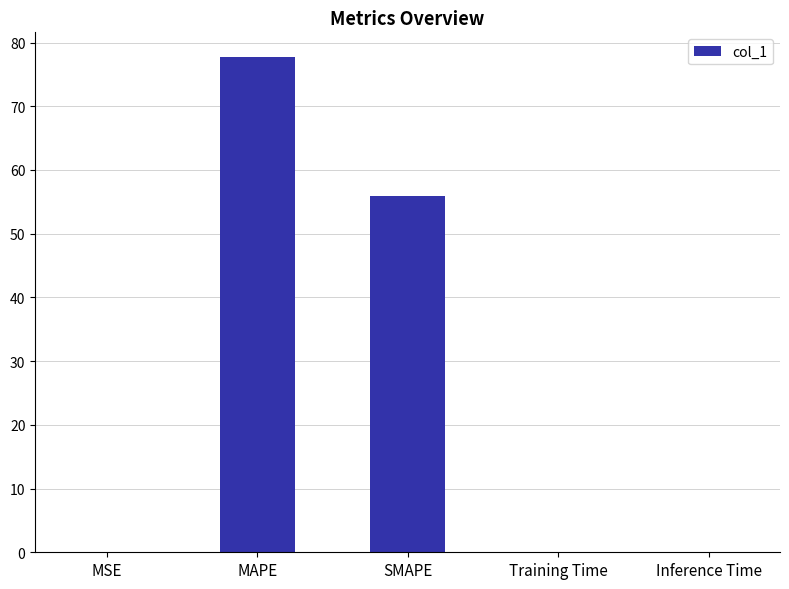

Is it true that the value at Inference Time is 0.0?

True